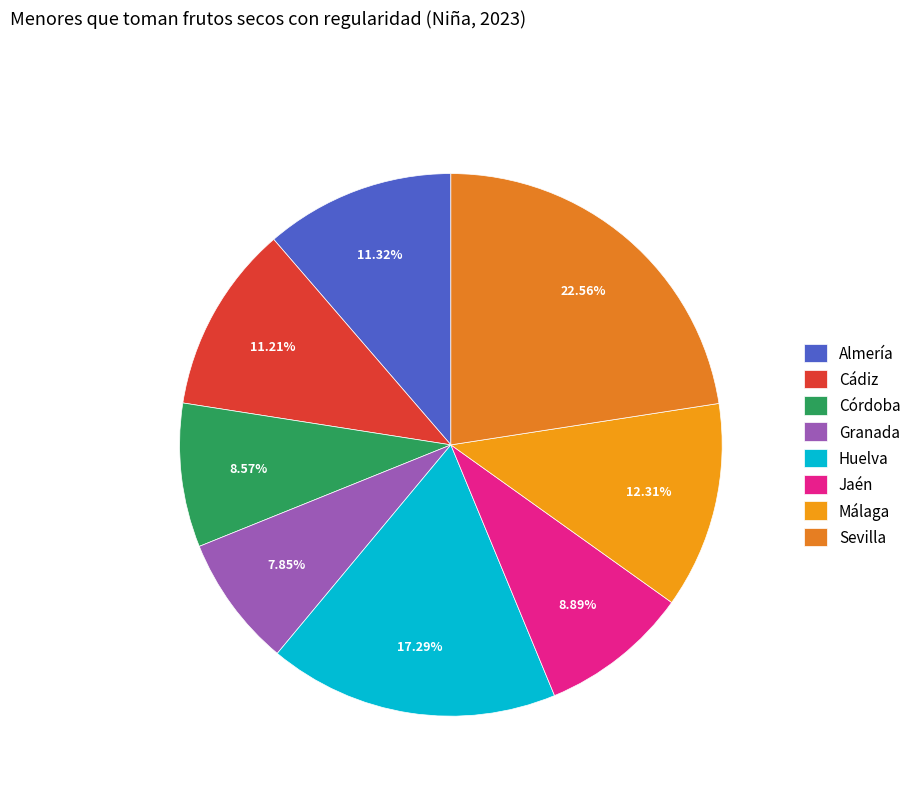

How many segments does this pie chart have?

8